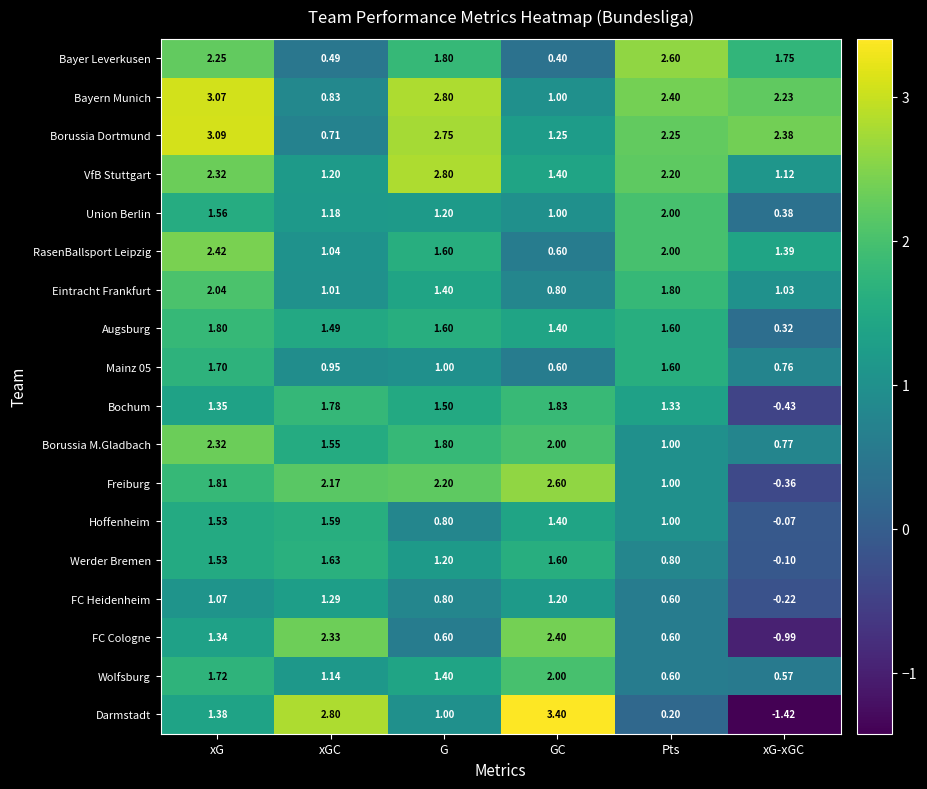

At which category is the sum across all series the highest?

xG